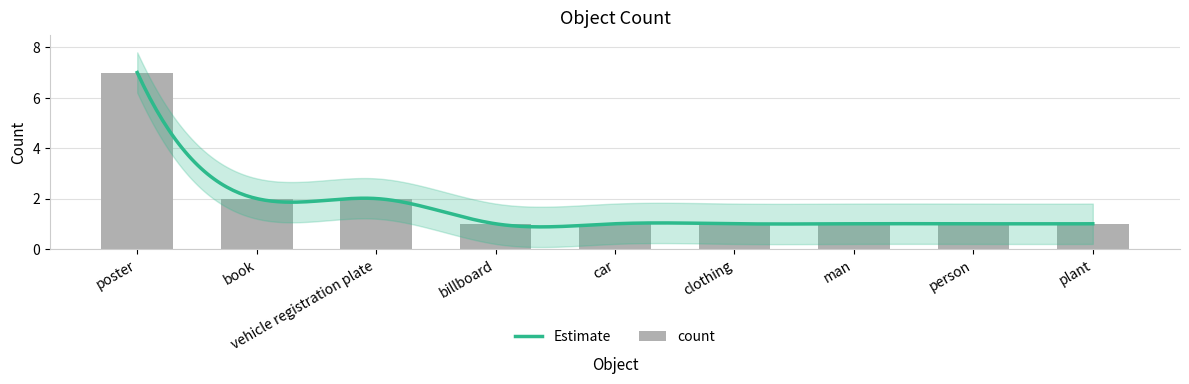

Which has a higher value, person or clothing?

person